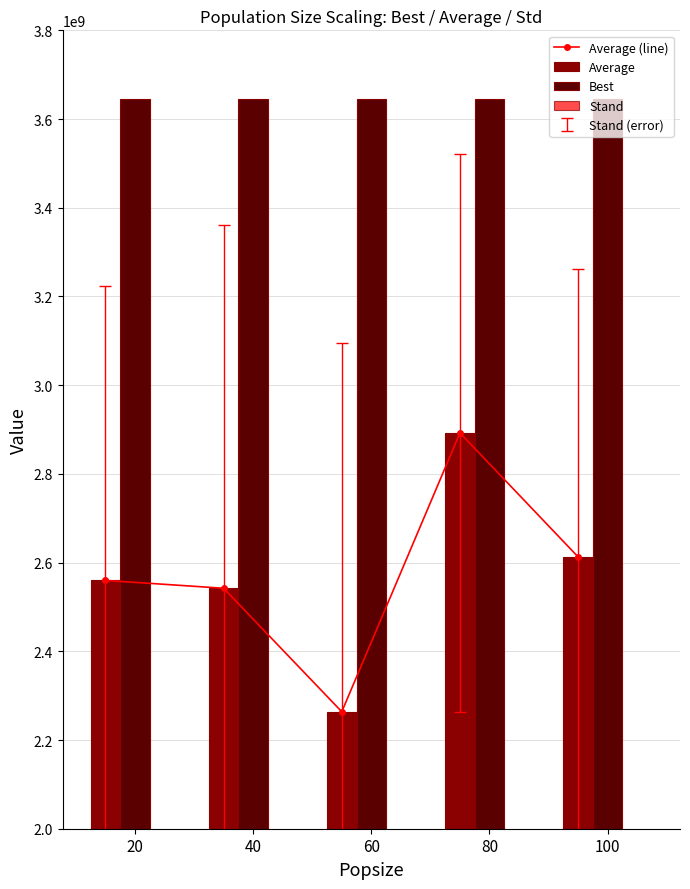

At which label does Stand first exceed 663891600?

40